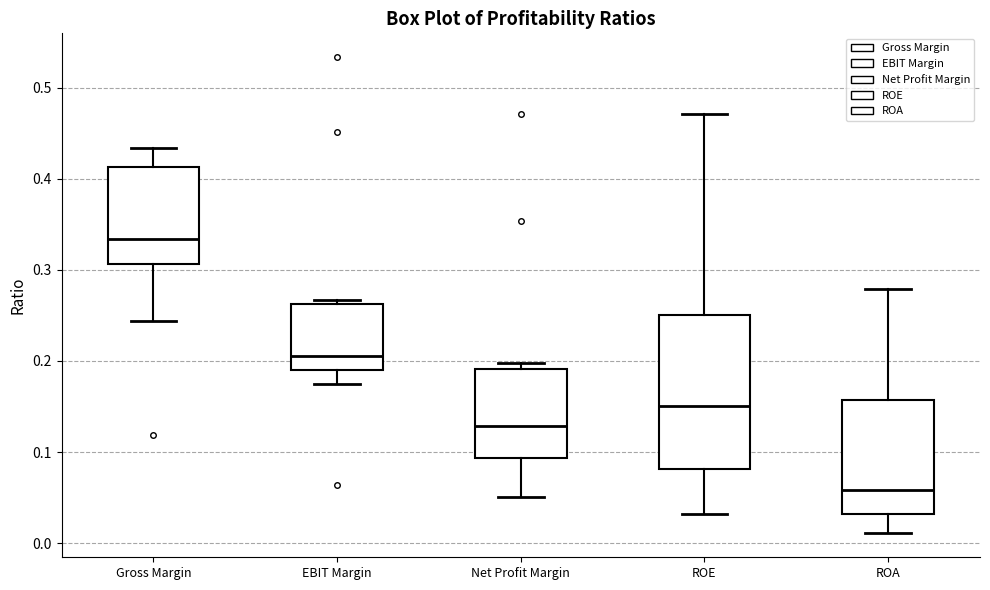

Where is the upper edge of the box for EBIT Margin on the y-axis? The values are not printed on the chart, so give them approximately, as read against the axis.

0.26